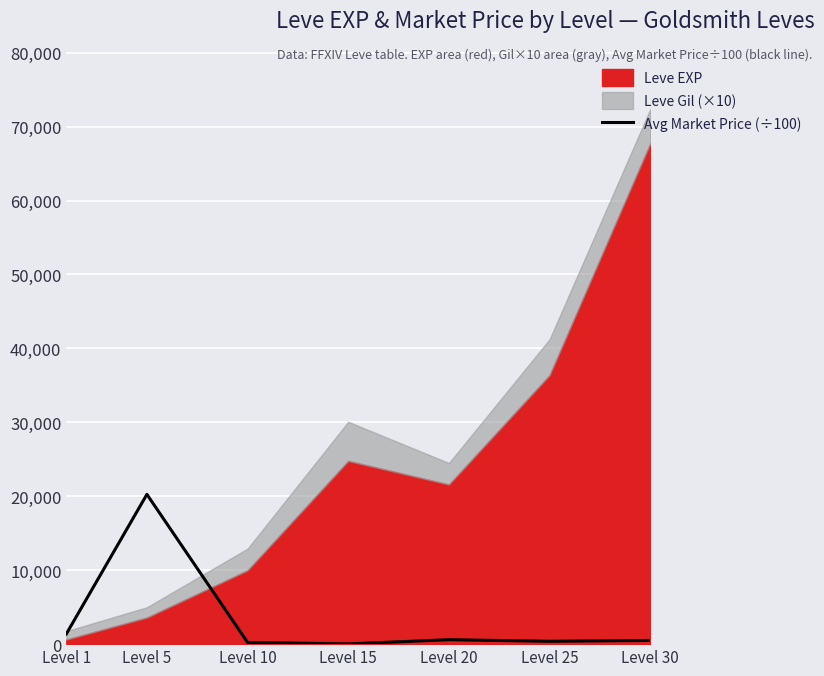

True or false: the data has more than 0 interior local peaks.

True